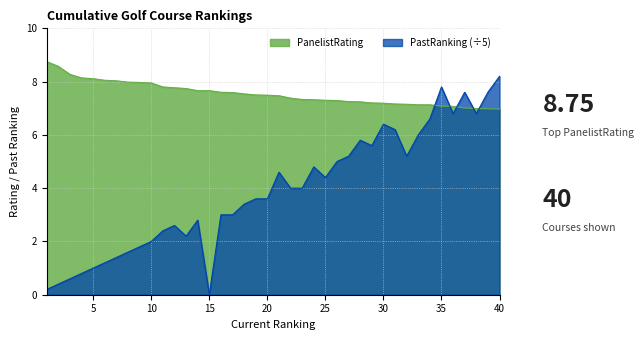

Which series has the largest total across all categories?

PanelistRating